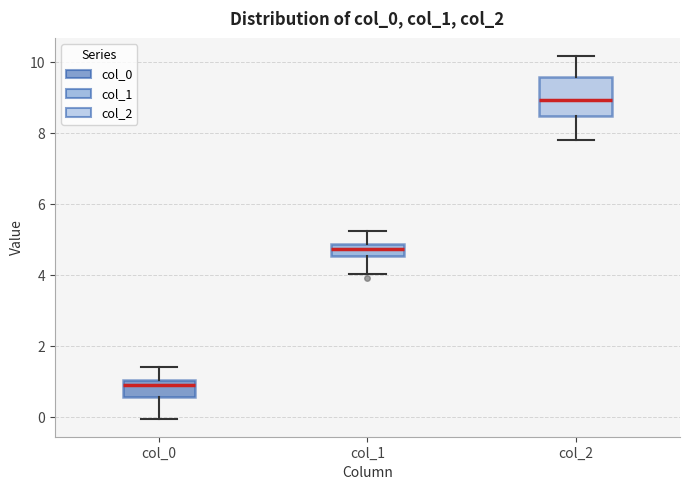

Which box's median line is the highest?

col_2